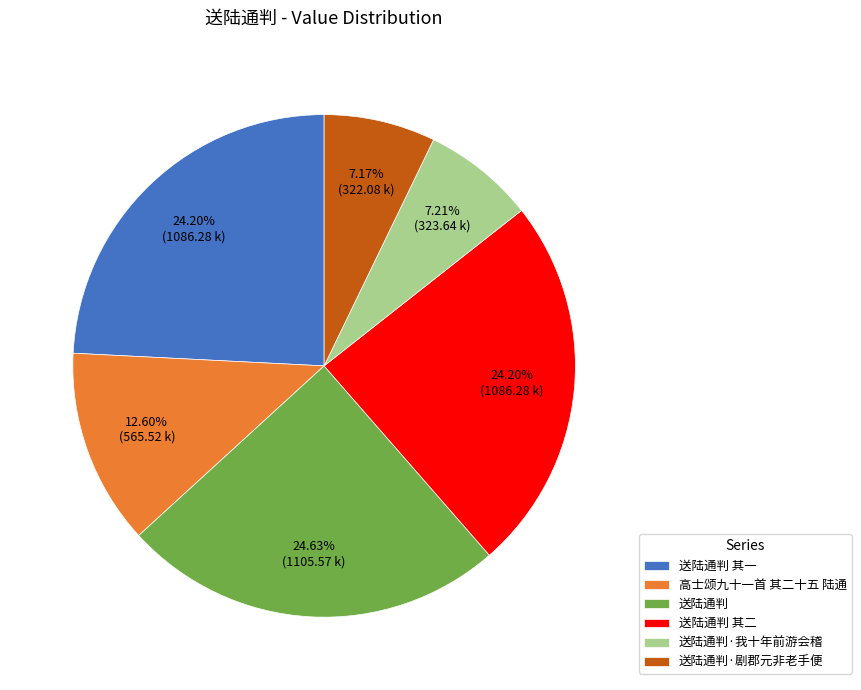

Which has a higher value, 送陆通判 or 送陆通判·剧郡元非老手便?

送陆通判